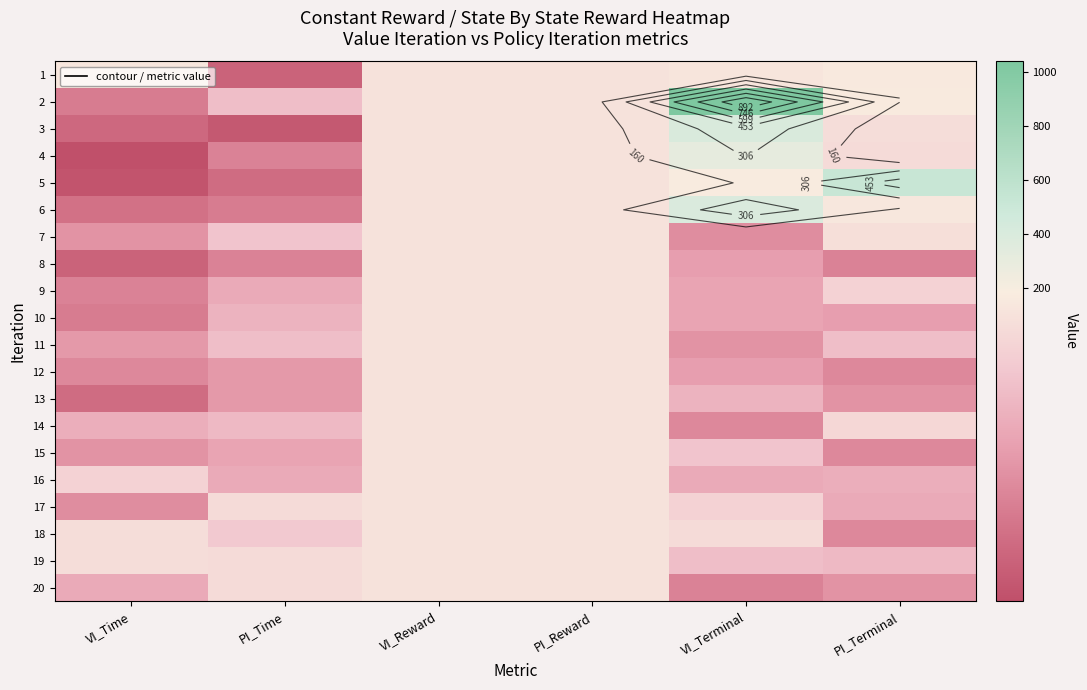

What is the sum of all 8 values?

291